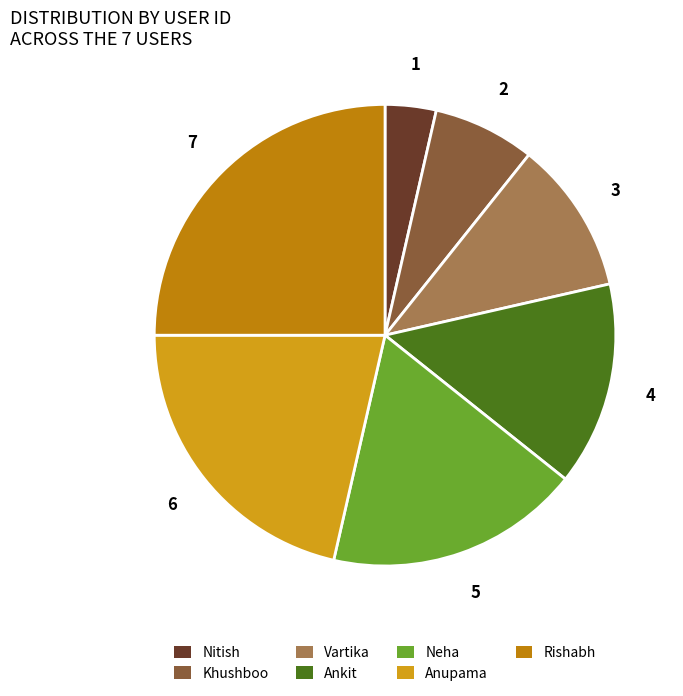

To the nearest percent, what is the combined percentage of Khushboo and Rishabh?

32%